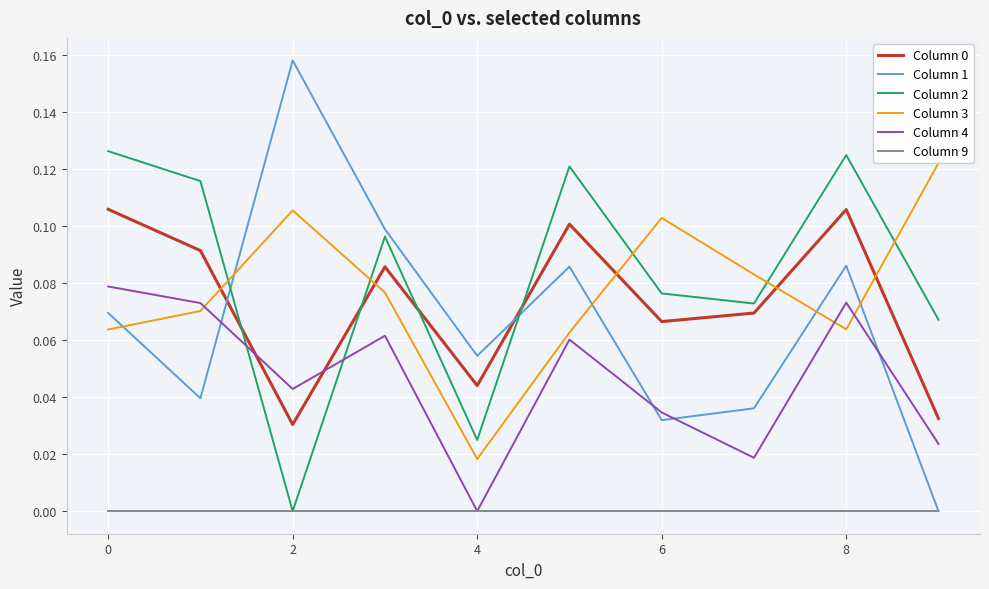

True or false: Column 9 and Column 0 cross at least once.

False